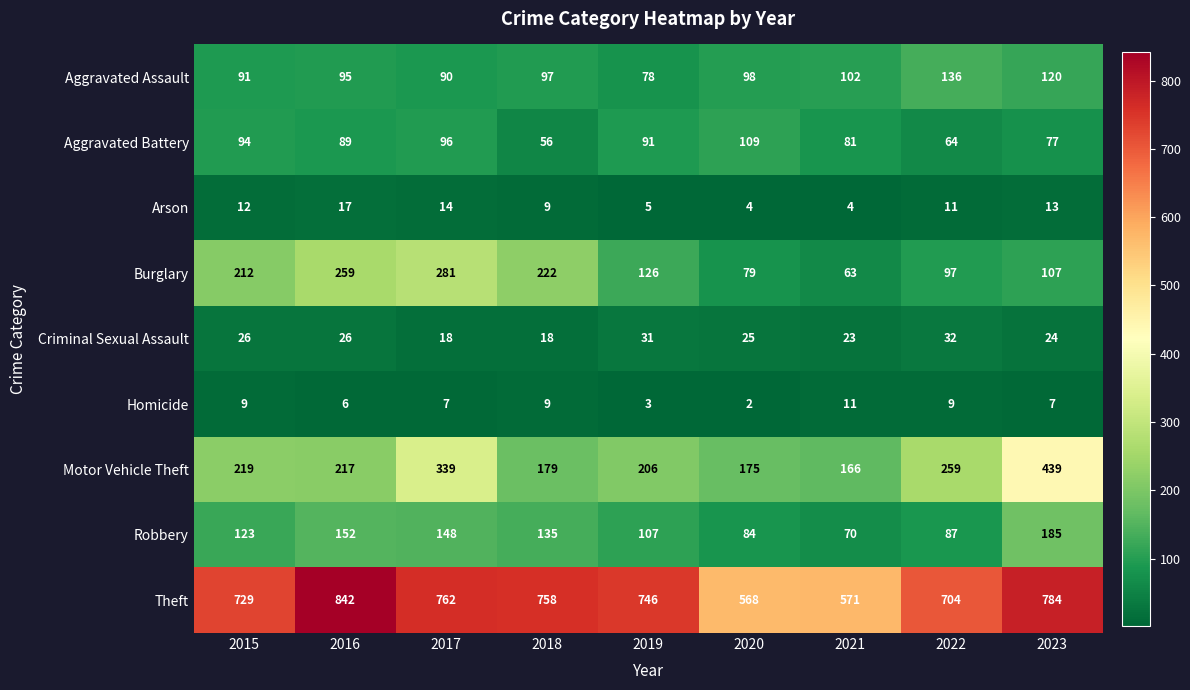

What is the total value across all series at 2016?

1703